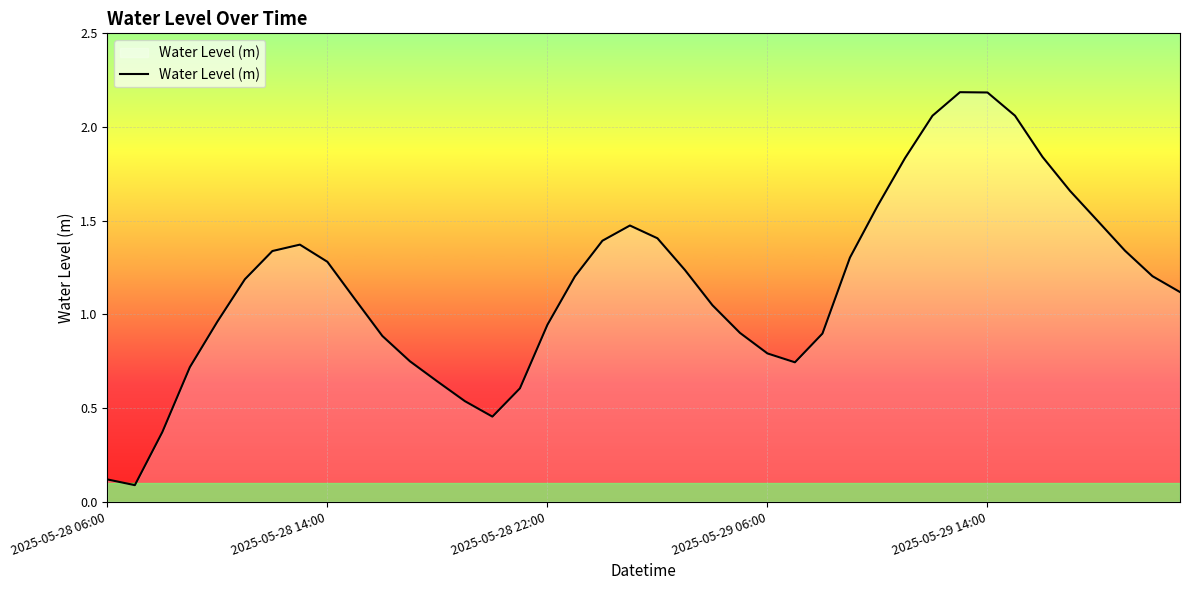

What is the greatest value displayed?

2.2